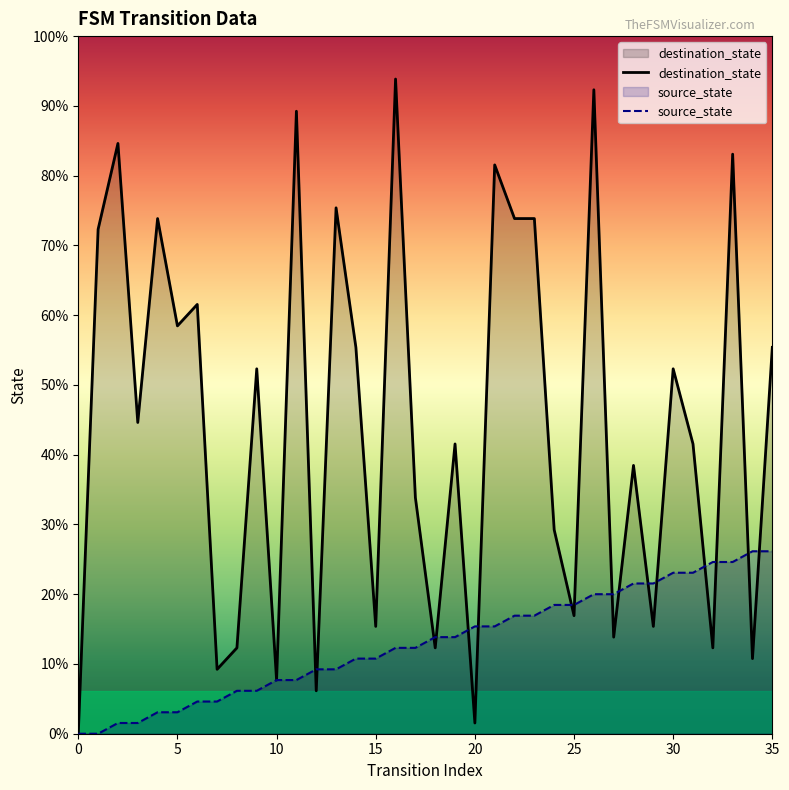

At 11, list the series in order from smallest to largest.

source_state, destination_state